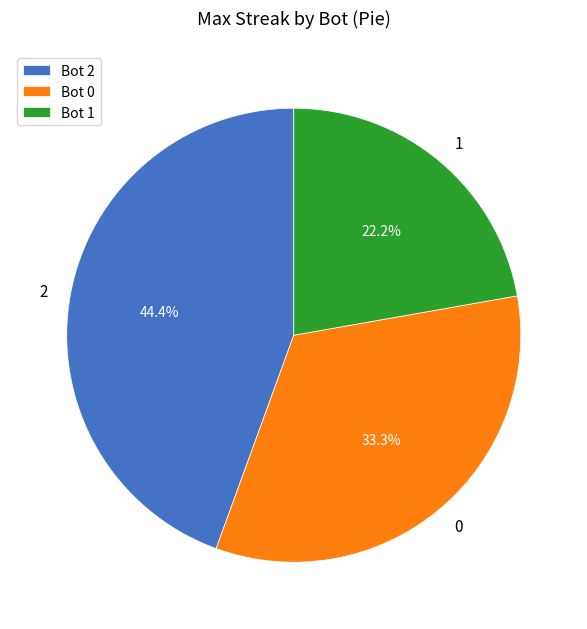

What is the largest slice in the pie chart?

Bot 2